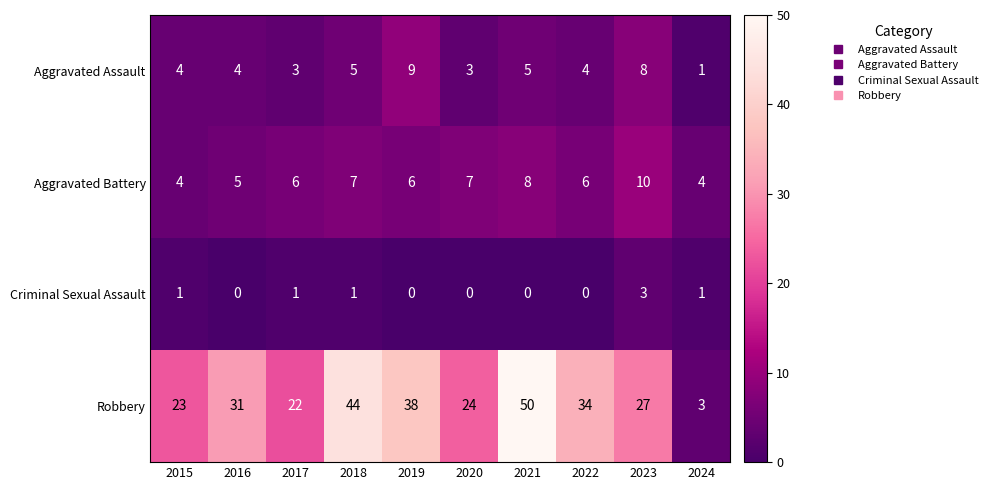

What is the spread (max minus min) of values at 2023?

24